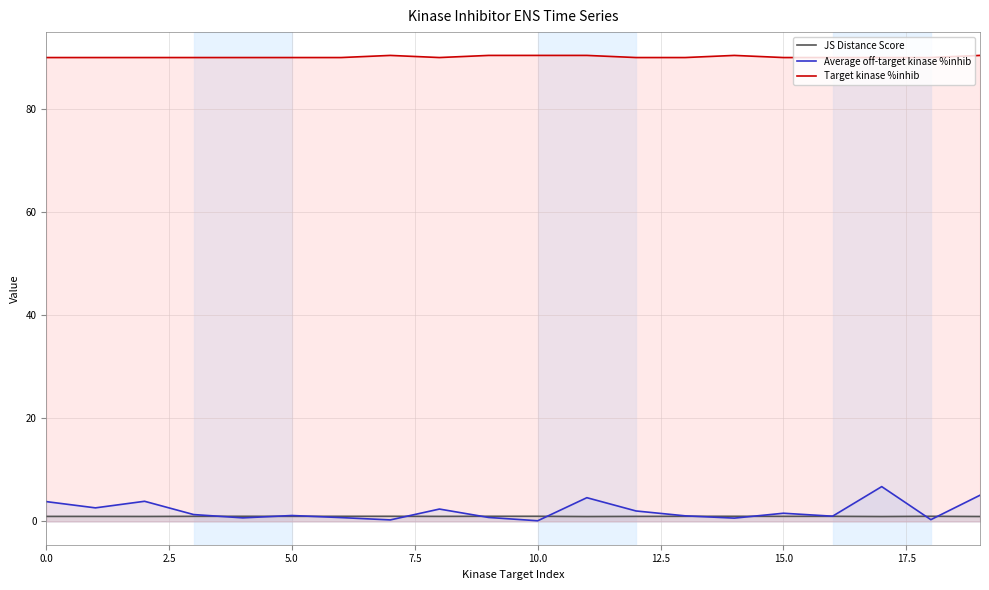

How many lines are shown in the chart?

3